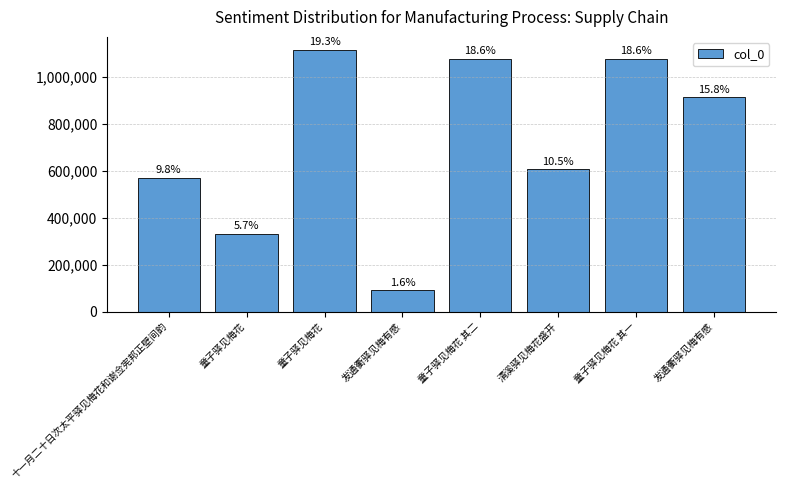

How many bars are there in total?

8